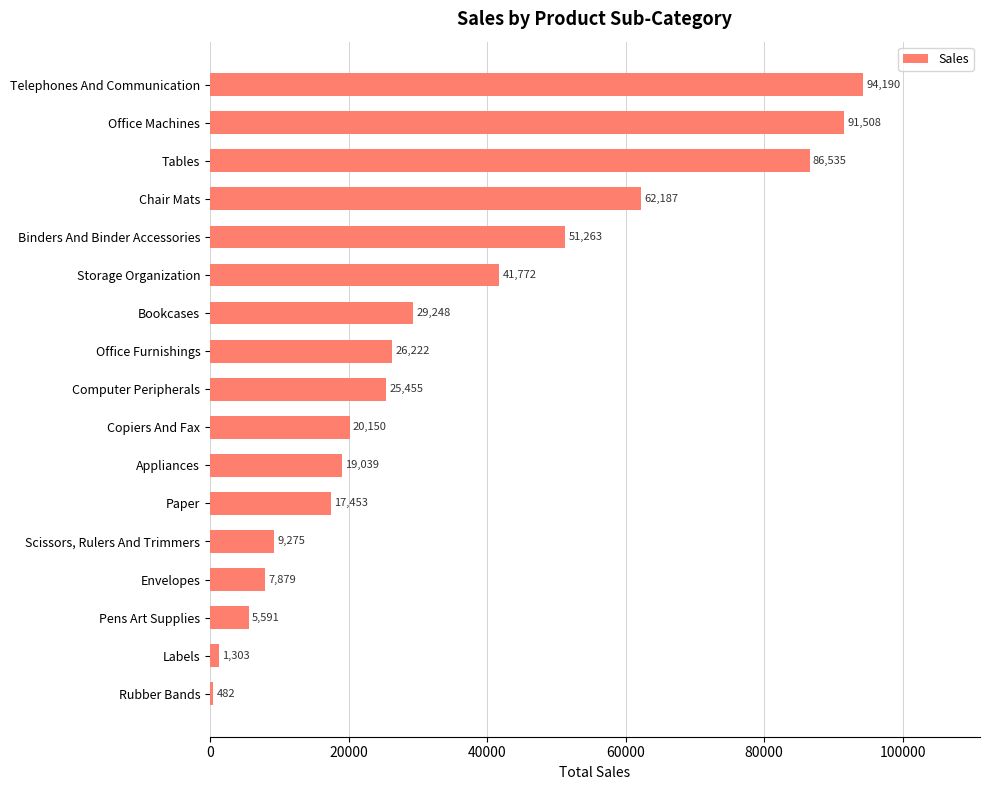

What is the average value?

34679.5